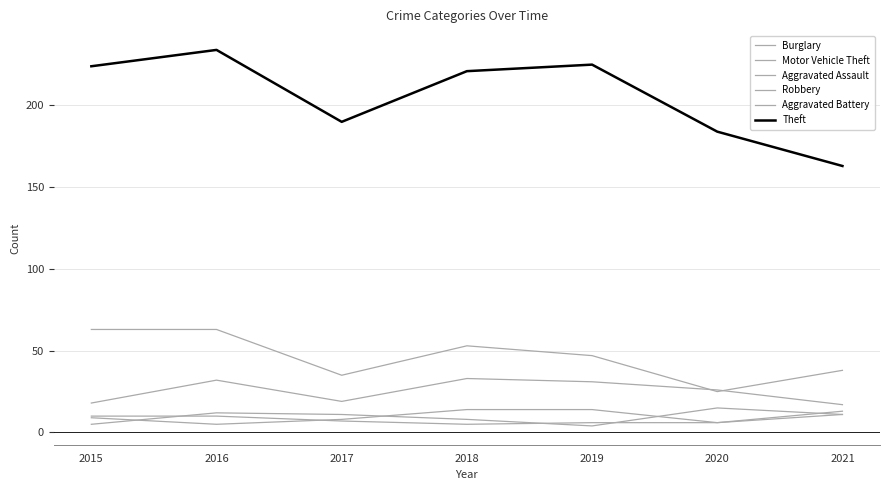

What is the difference between the second highest and second lowest values in the Robbery series?

7